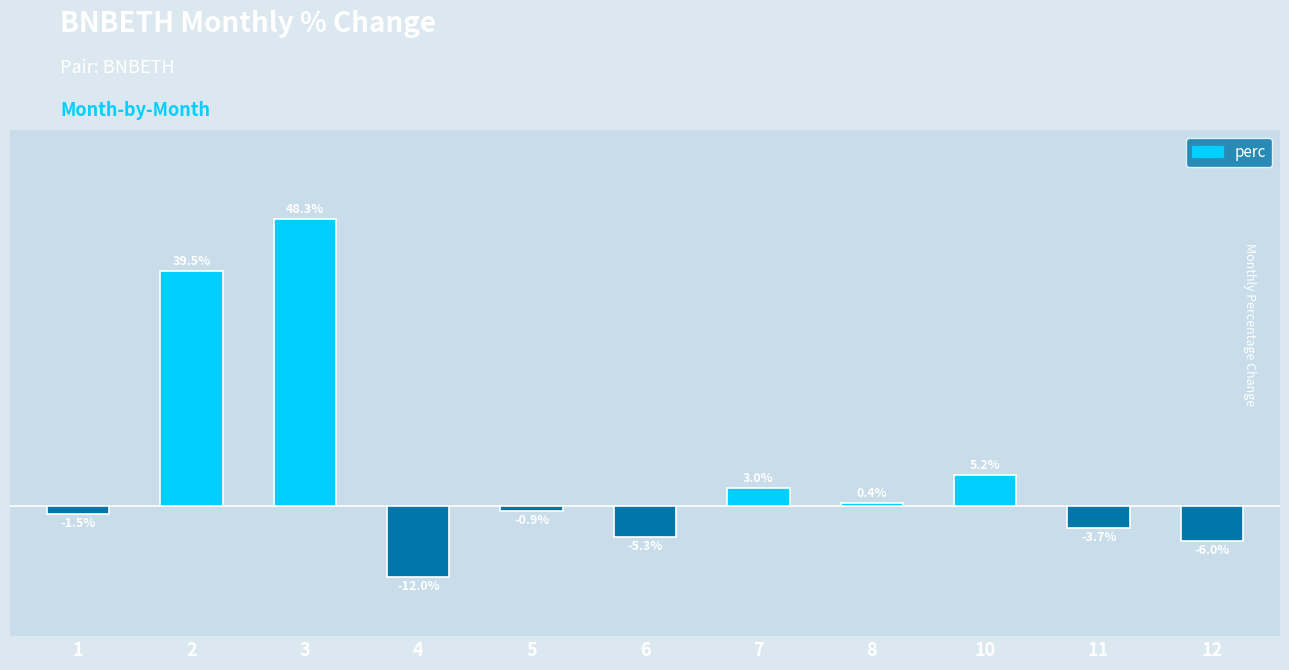

List the labels in order of value, largest first.

3, 2, 10, 7, 8, 5, 1, 11, 6, 12, 4